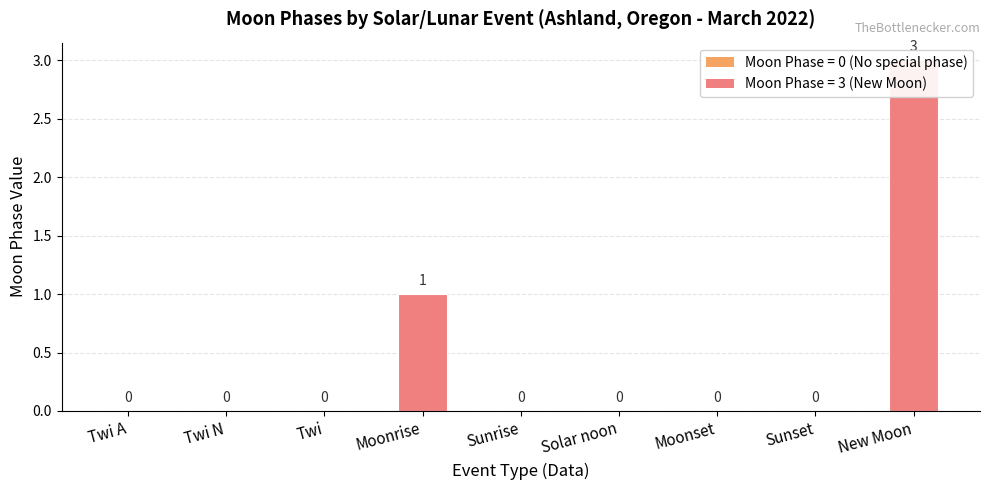

List the labels in order of value, smallest first.

Twi A, Twi N, Twi, Sunrise, Solar noon, Moonset, Sunset, Moonrise, New Moon